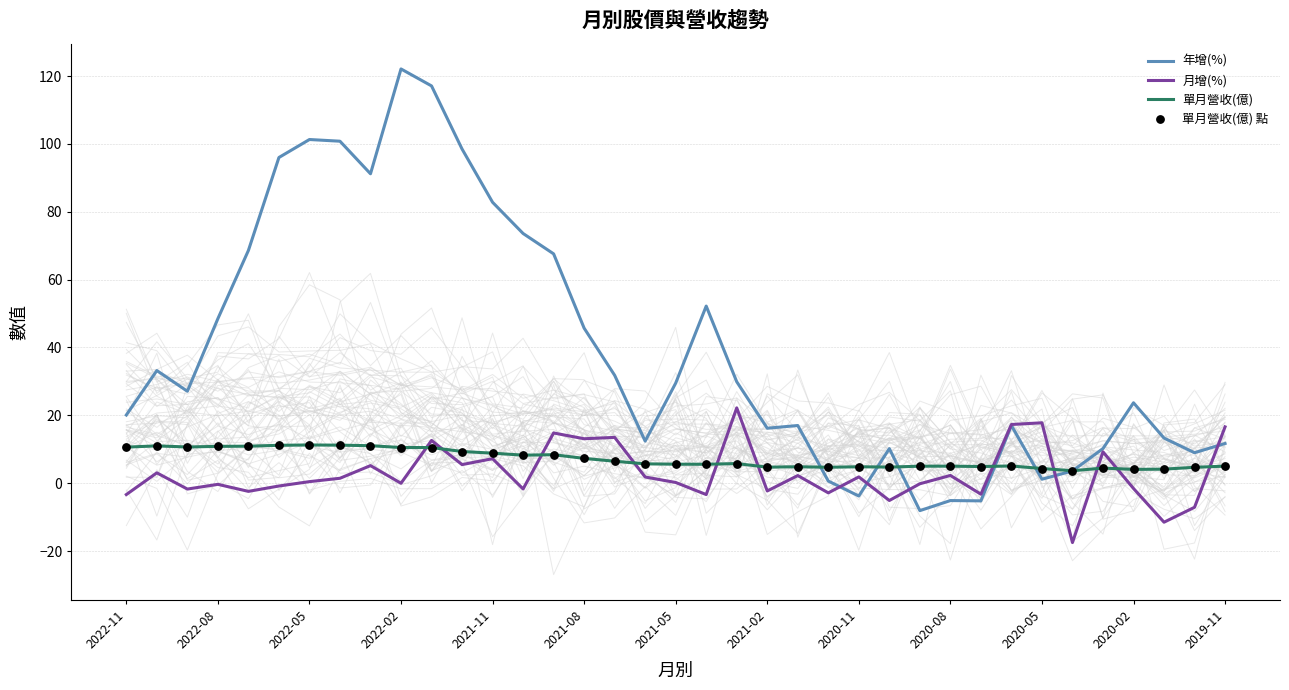

At how many categories does at least one series exceed 12?

28